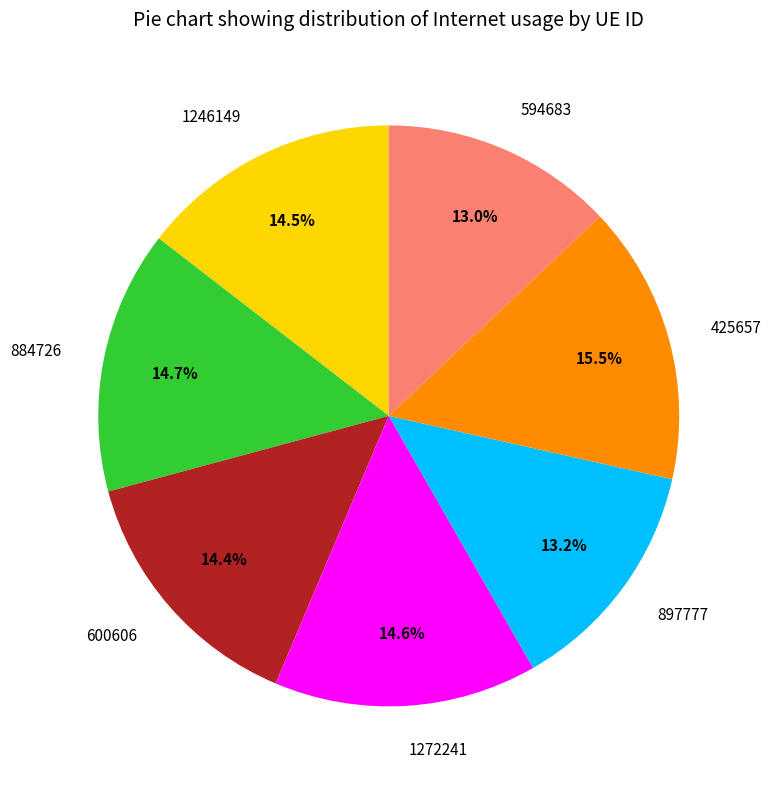

Which category has the biggest portion of the pie?

425657